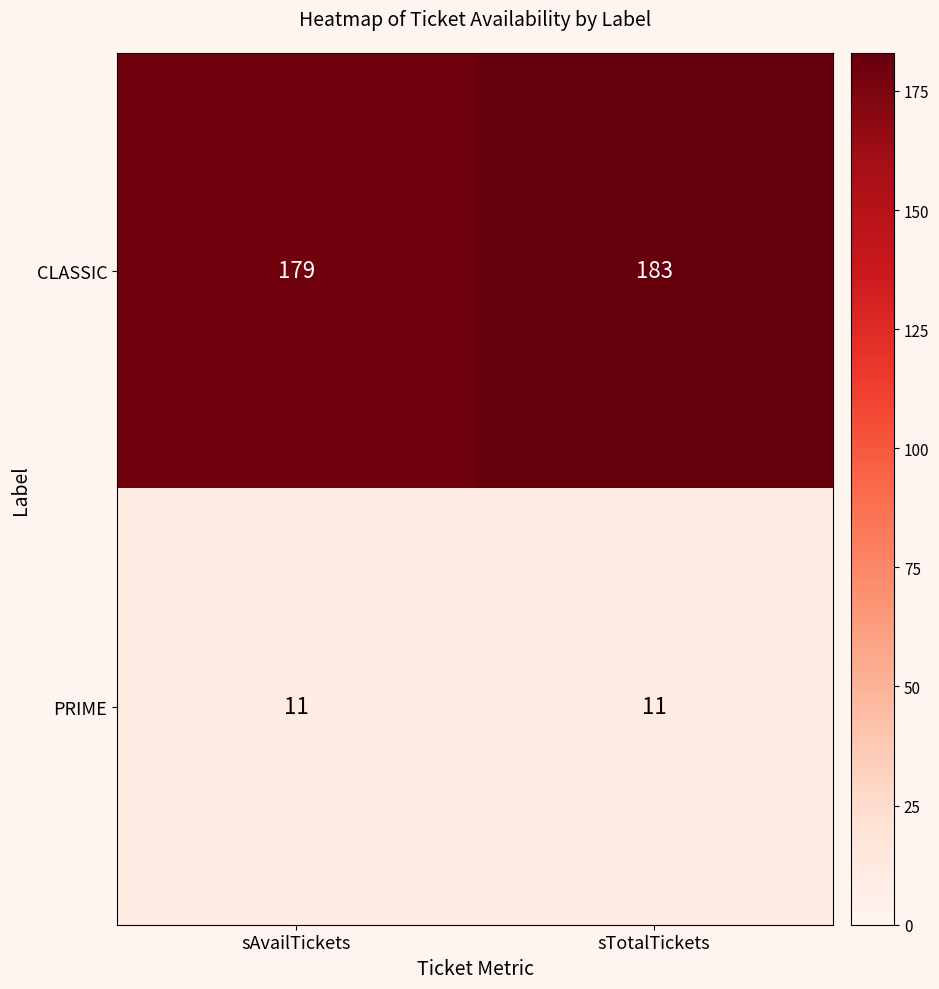

Reading left to right, transcribe all the data shown in this chart.

CLASSIC: sAvailTickets=179	sTotalTickets=183
PRIME: sAvailTickets=11	sTotalTickets=11